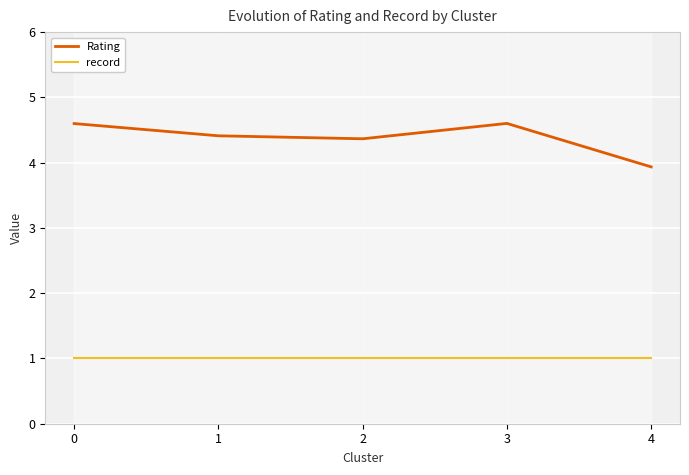

What is the sum of the Rating values at 3 and 2?

9.0